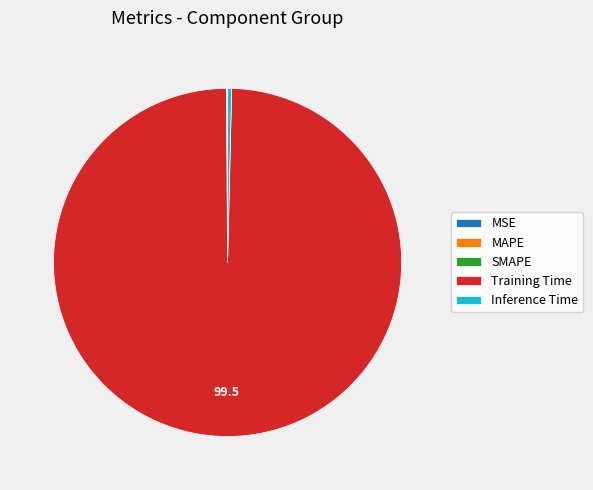

The Training Time slice represents 100% of the pie. True or false?

True